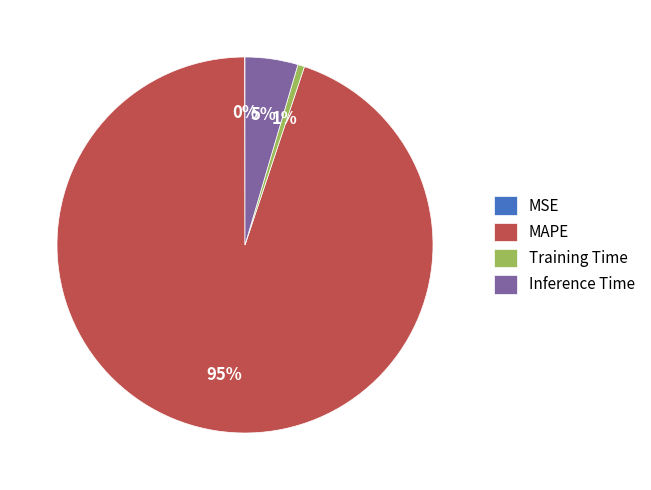

Is there any slice that represents more than half of the pie?

Yes